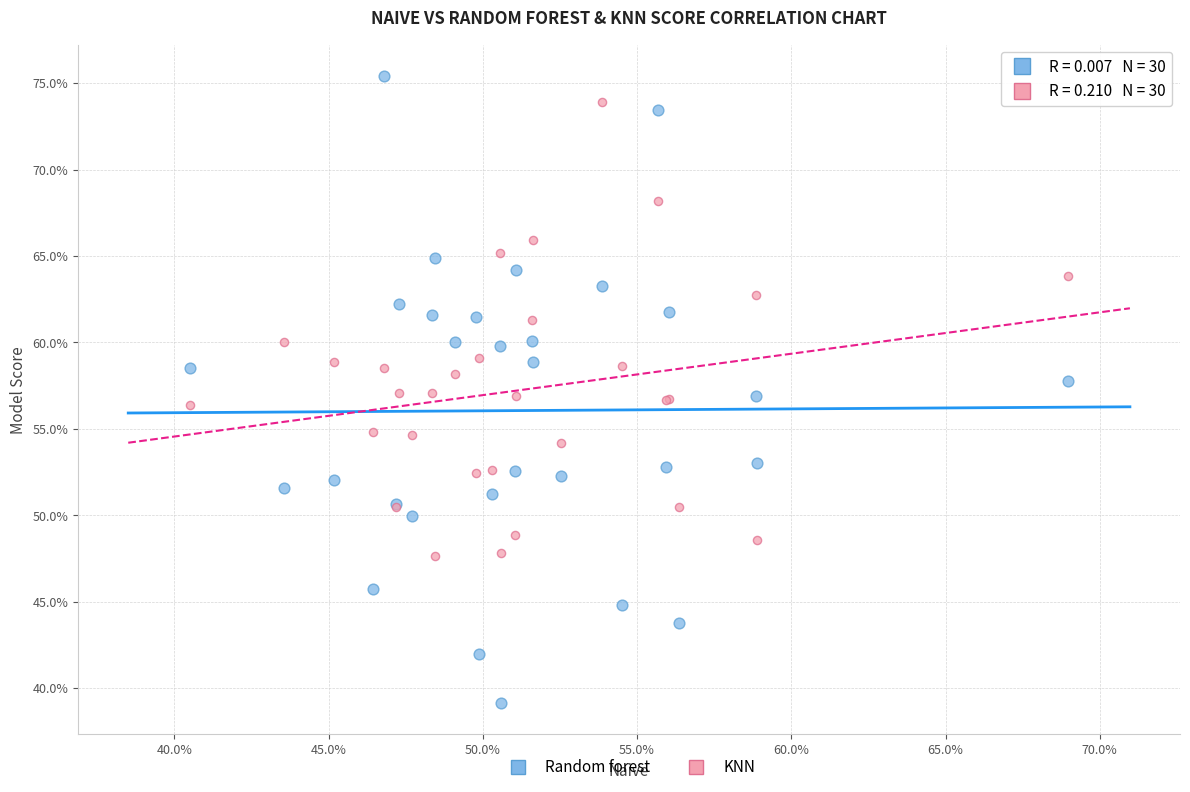

Which series reaches the minimum Y coordinate?

Random forest